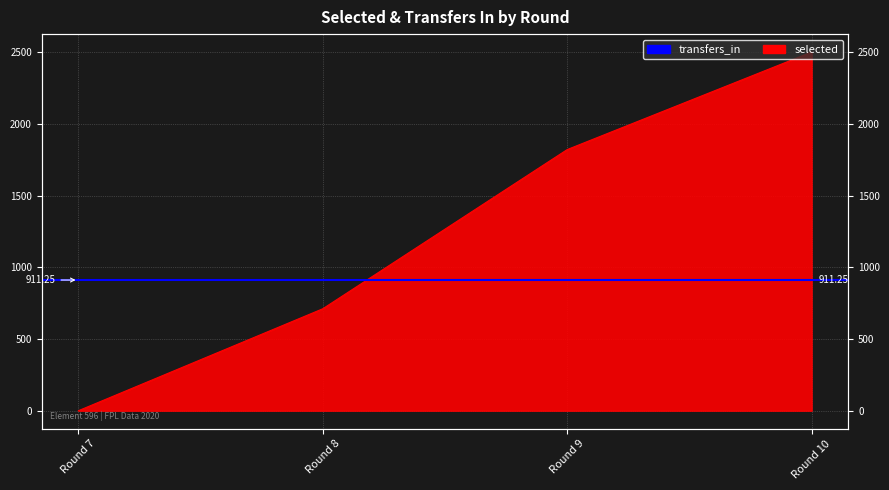

Is it true that the value at Round 8 is 711?

True